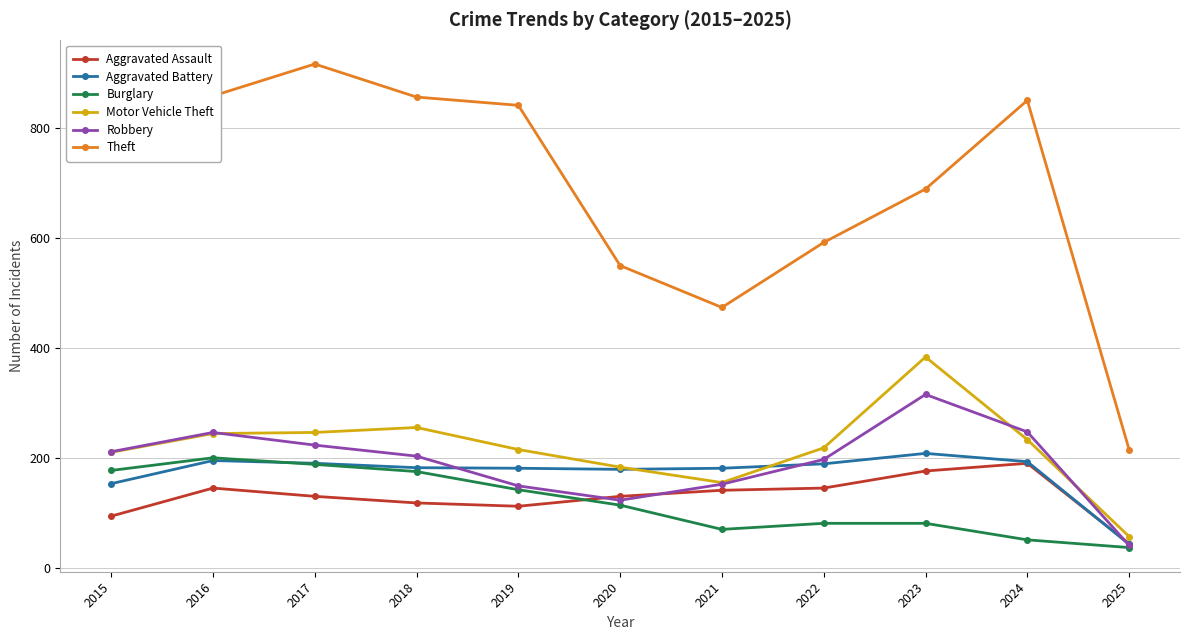

True or false: Robbery and Theft cross at least once.

False